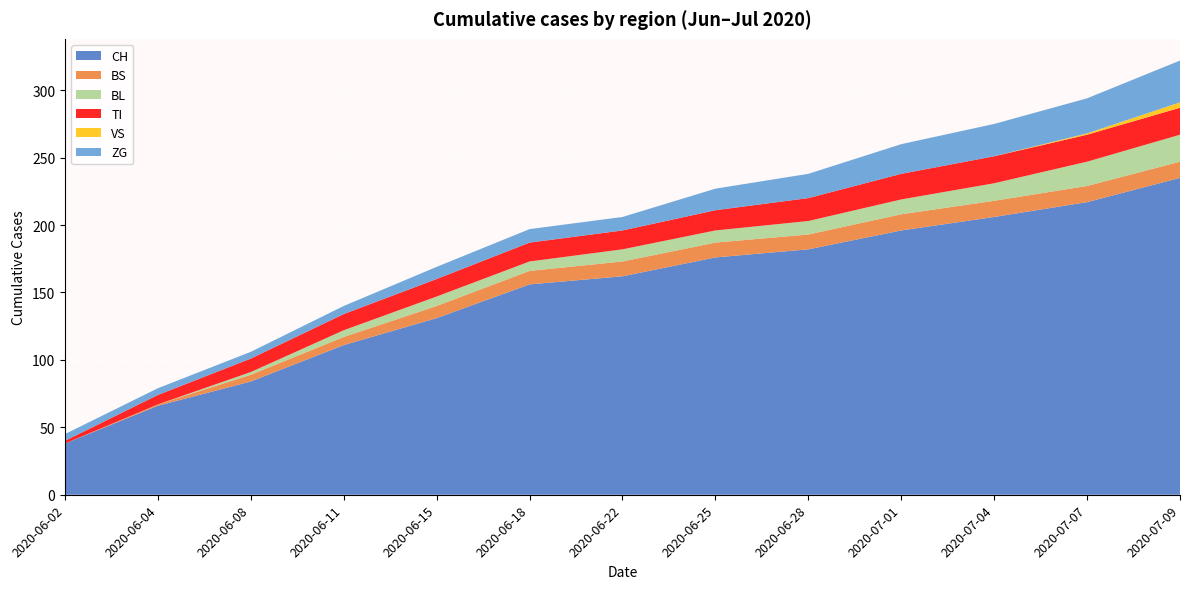

Reading right to left, what are all the values shown in this chart?

CH: 235	217	206	196	182	176	162	156	131	111	84	66	38
BS: 12	12	12	12	11	11	11	10	9	6	5	1	0
BL: 20	18	13	11	10	9	9	7	7	5	2	0	0
TI: 20	20	20	19	17	15	14	14	13	12	10	7	2
VS: 4	1	0	0	0	0	0	0	0	0	0	0	0
ZG: 31	26	24	22	18	16	10	10	9	6	5	5	5